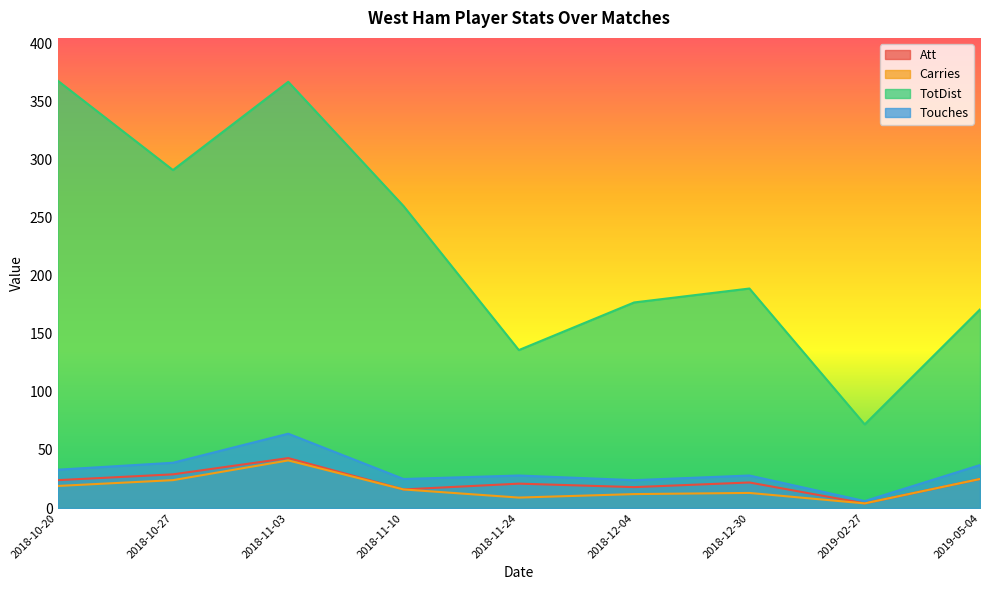

What value does the TotDist series have at 2018-11-03?

367